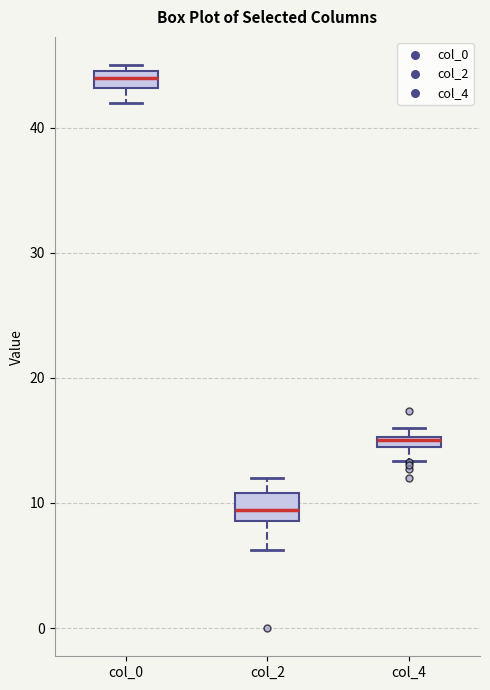

Which box's median line is the lowest?

col_2